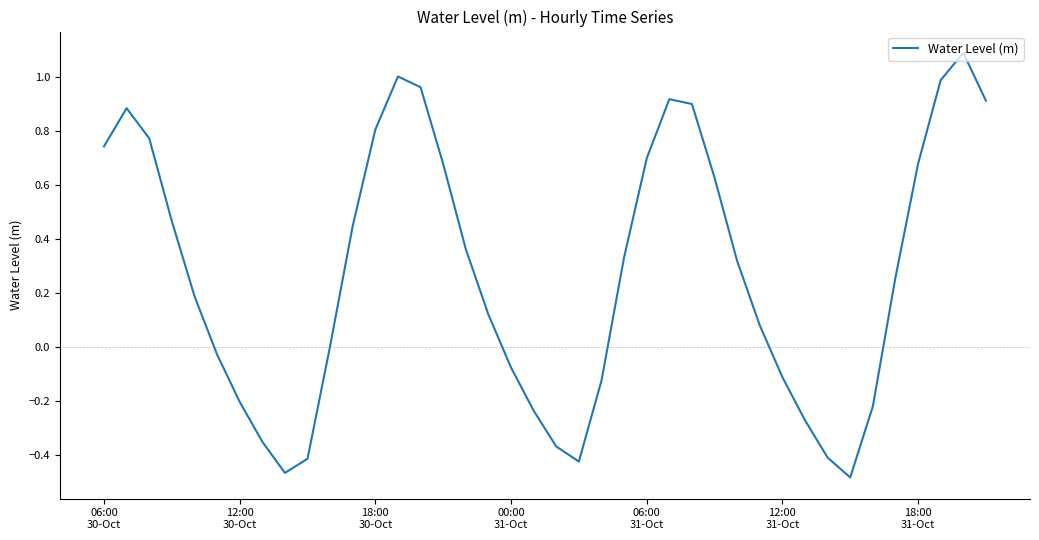

What is the maximum value shown in the chart?

1.1